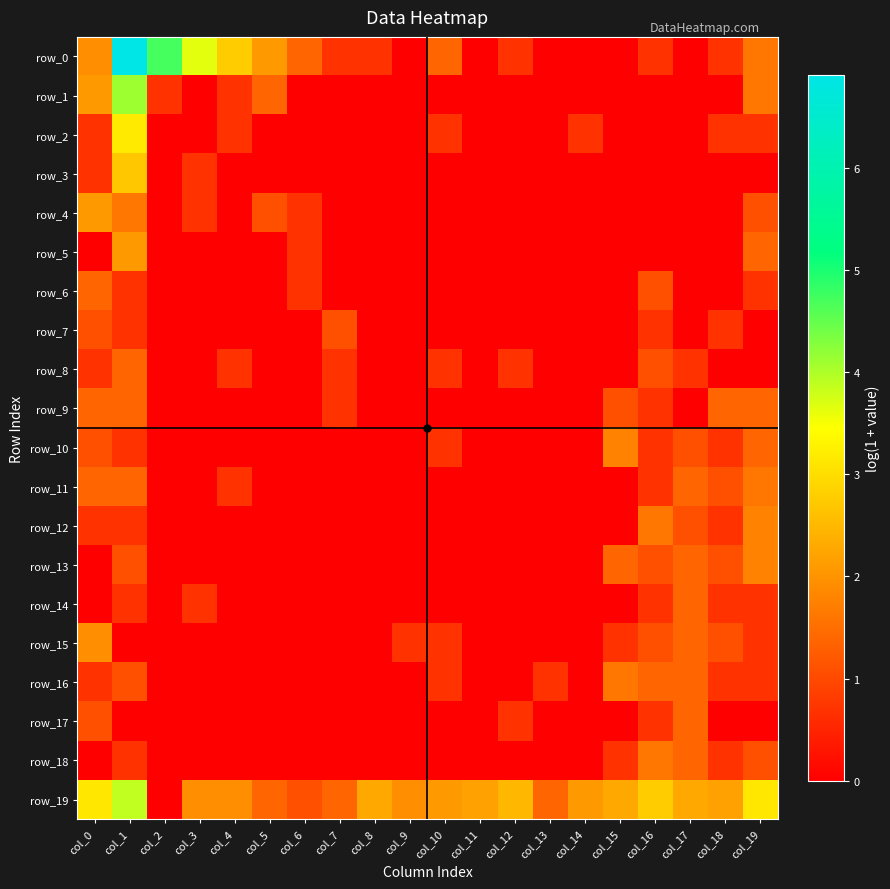

At how many categories does at least one series exceed 0?

20